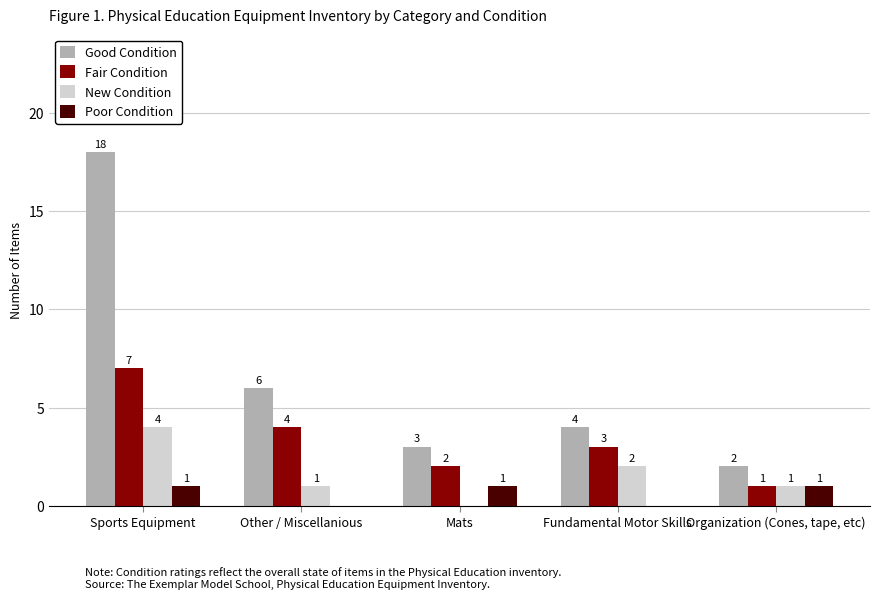

What are all the series names shown in the legend?

Good Condition, Fair Condition, New Condition, Poor Condition